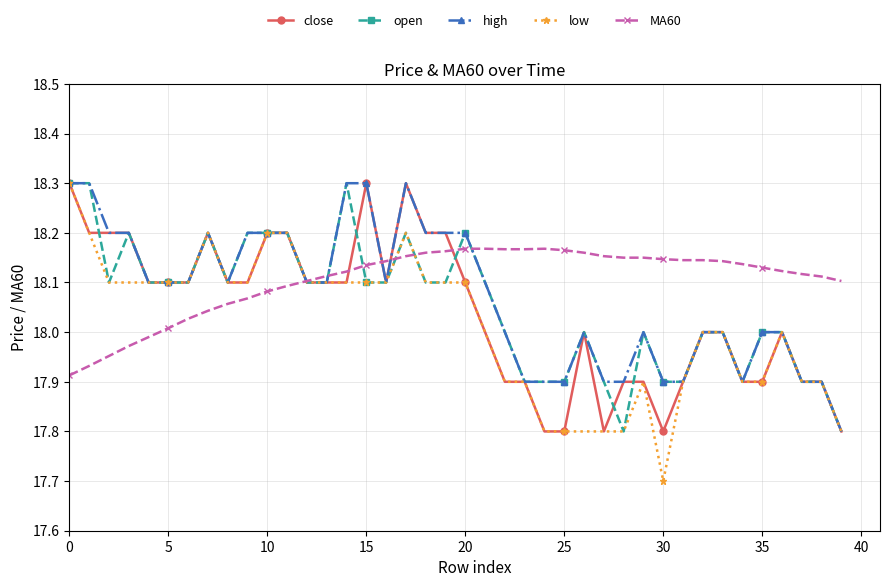

Which series has the largest total across all categories?

MA60